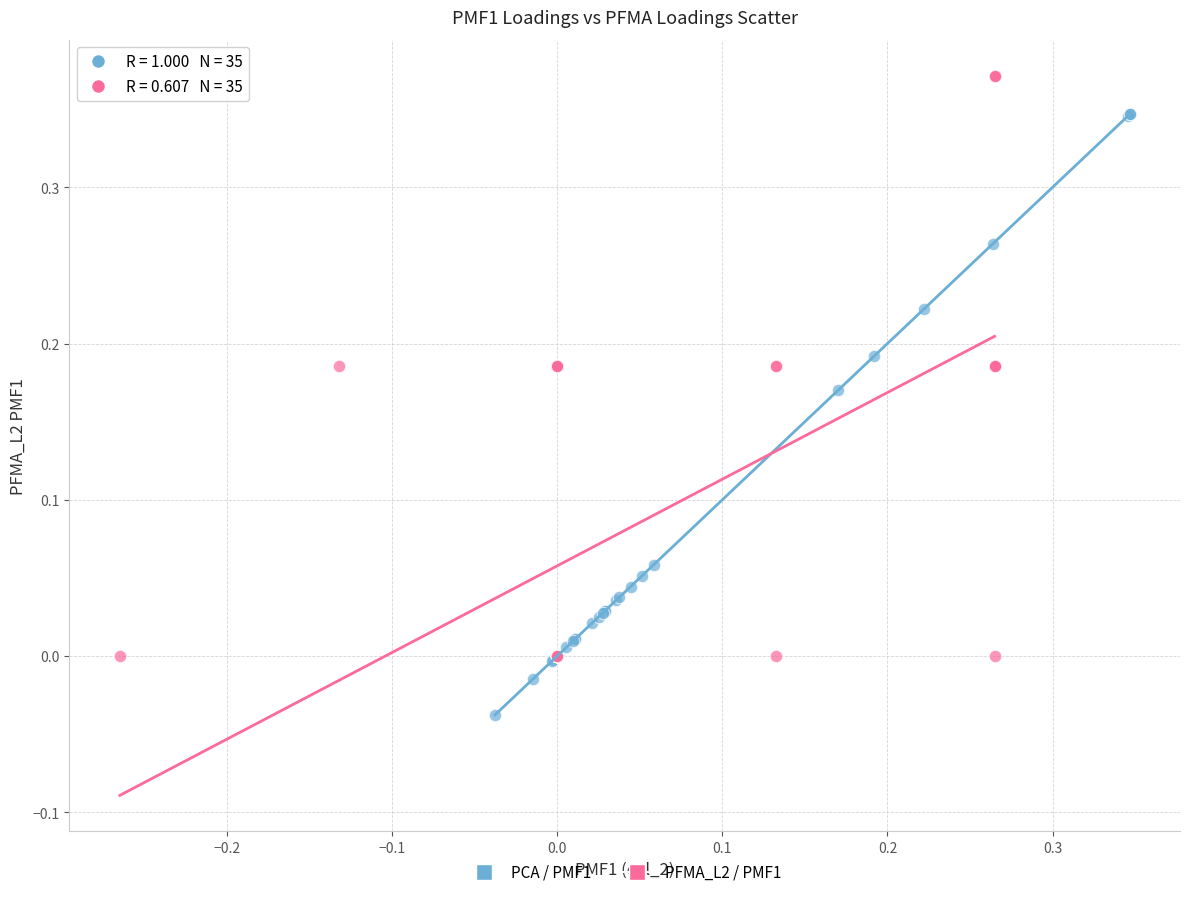

Which series contains the lowest Y value?

PCA / PMF1